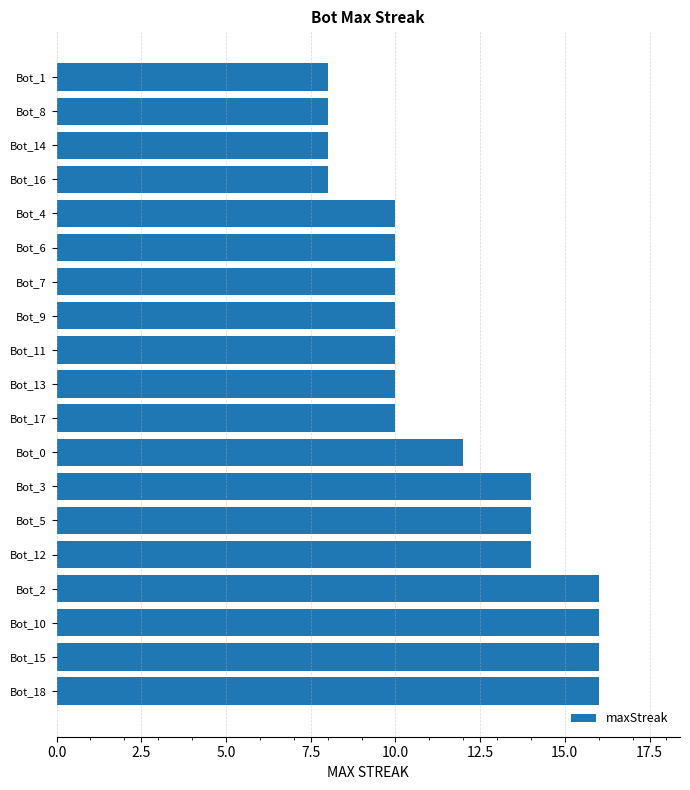

What is the sum of all values?

220